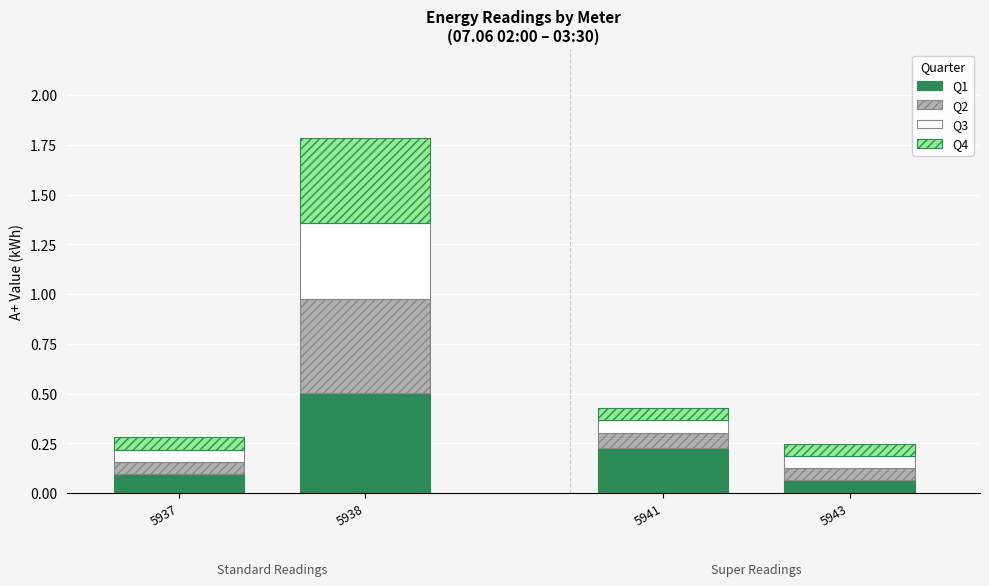

At which category is the sum across all series the highest?

5938